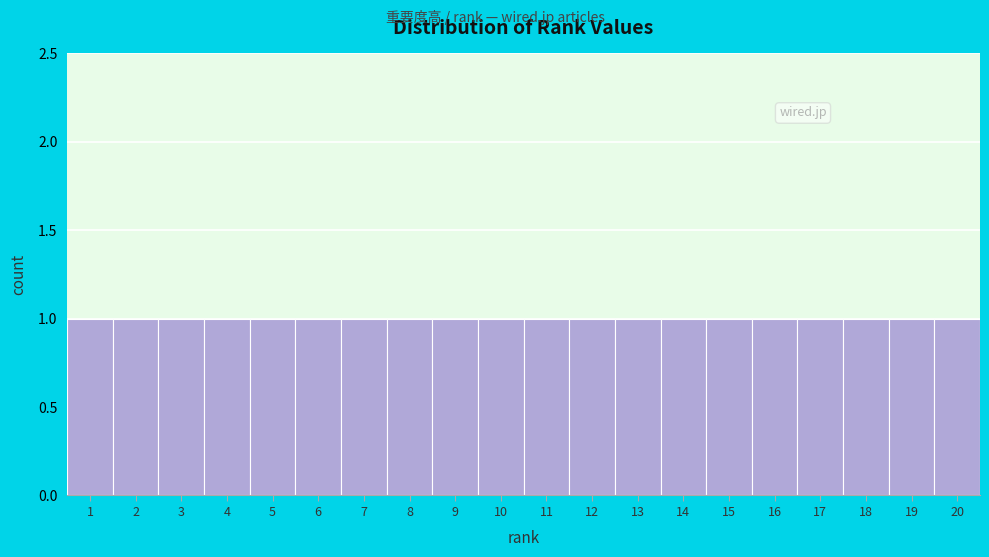

Reading left to right, transcribe this chart: for each bar, give the range it covers on the x-axis and its height. The values are not printed on the chart, so give them approximately, as read against the axis.

0.5 to 1.5: 1
1.5 to 2.5: 1
2.5 to 3.5: 1
3.5 to 4.5: 1
4.5 to 5.5: 1
5.5 to 6.5: 1
6.5 to 7.5: 1
7.5 to 8.5: 1
8.5 to 9.5: 1
9.5 to 10.5: 1
10.5 to 11.5: 1
11.5 to 12.5: 1
12.5 to 13.5: 1
13.5 to 14.5: 1
14.5 to 15.5: 1
15.5 to 16.5: 1
16.5 to 17.5: 1
17.5 to 18.5: 1
18.5 to 19.5: 1
19.5 to 20.5: 1